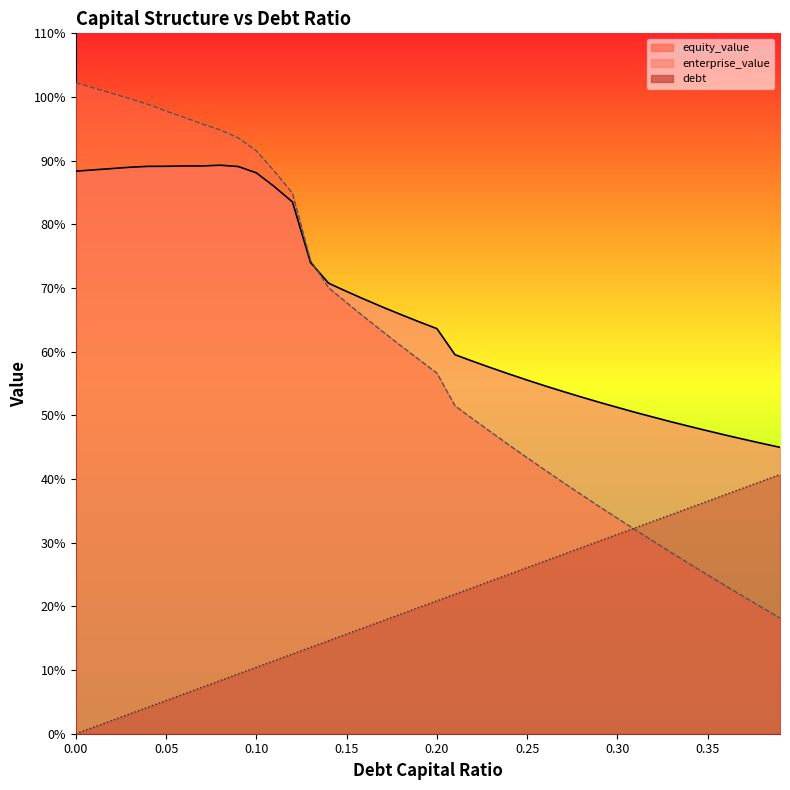

Reading left to right, list all the values displayed in this chart.

enterprise_value: 88.3	88.6	88.8	89.0	89.1	89.1	89.2	89.2	89.3	89.1	88.1	85.9	83.5	74.0	70.8	69.5	68.2	67.0	65.8	64.7	63.6	59.5	58.5	57.5	56.5	55.5	54.6	53.7	52.9	52.0	51.2	50.5	49.7	49.0	48.3	47.6	46.9	46.2	45.6	45.0
equity_value: 102.2	101.4	100.6	99.7	98.8	97.8	96.8	95.8	94.8	93.6	91.5	88.3	84.9	74.3	70.0	67.7	65.4	63.1	60.9	58.8	56.6	51.5	49.4	47.4	45.3	43.3	41.4	39.5	37.5	35.7	33.8	32.0	30.2	28.4	26.7	24.9	23.2	21.5	19.8	18.2
debt: 0.0	1.0	2.1	3.1	4.2	5.2	6.3	7.3	8.4	9.4	10.4	11.5	12.5	13.6	14.6	15.7	16.7	17.7	18.8	19.8	20.9	21.9	23.0	24.0	25.1	26.1	27.1	28.2	29.2	30.3	31.3	32.4	33.4	34.5	35.5	36.5	37.6	38.6	39.7	40.7